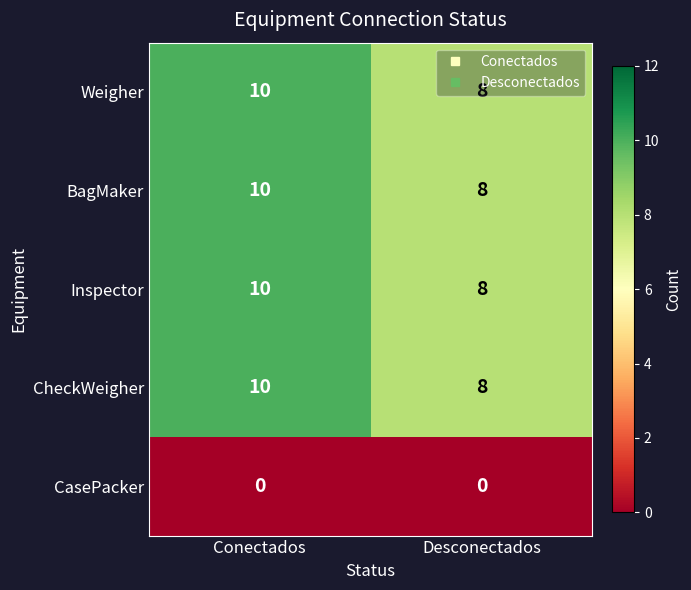

Which category has the highest value in the Inspector series?

Conectados